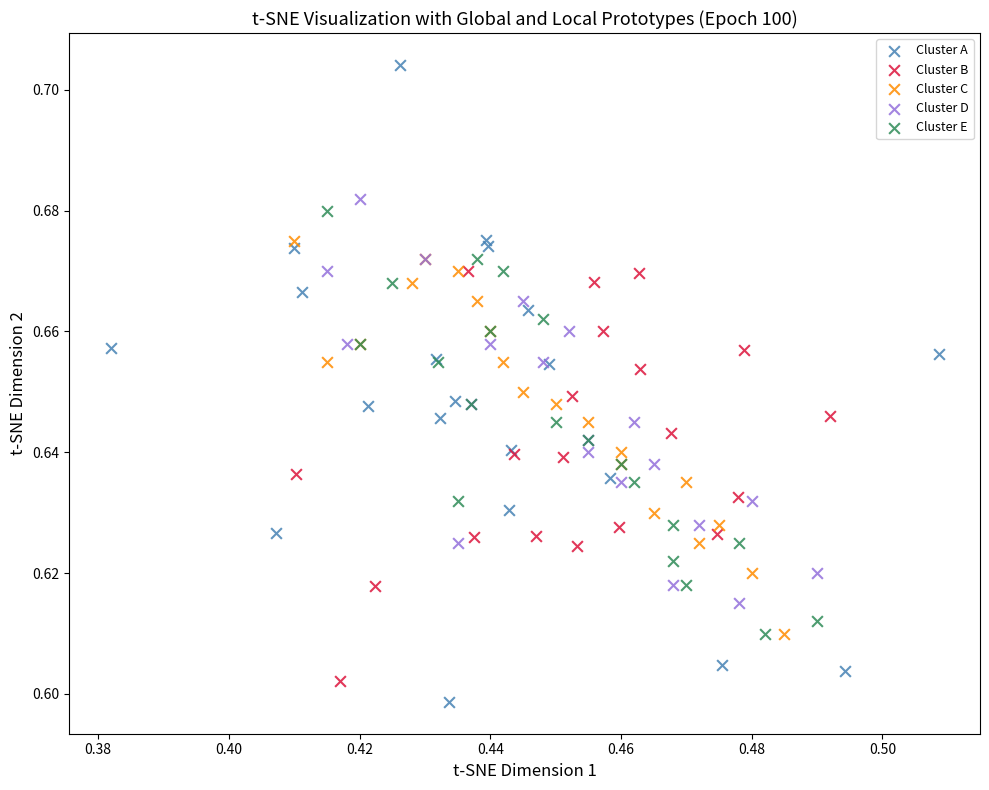

Which series reaches the minimum Y coordinate?

Cluster A